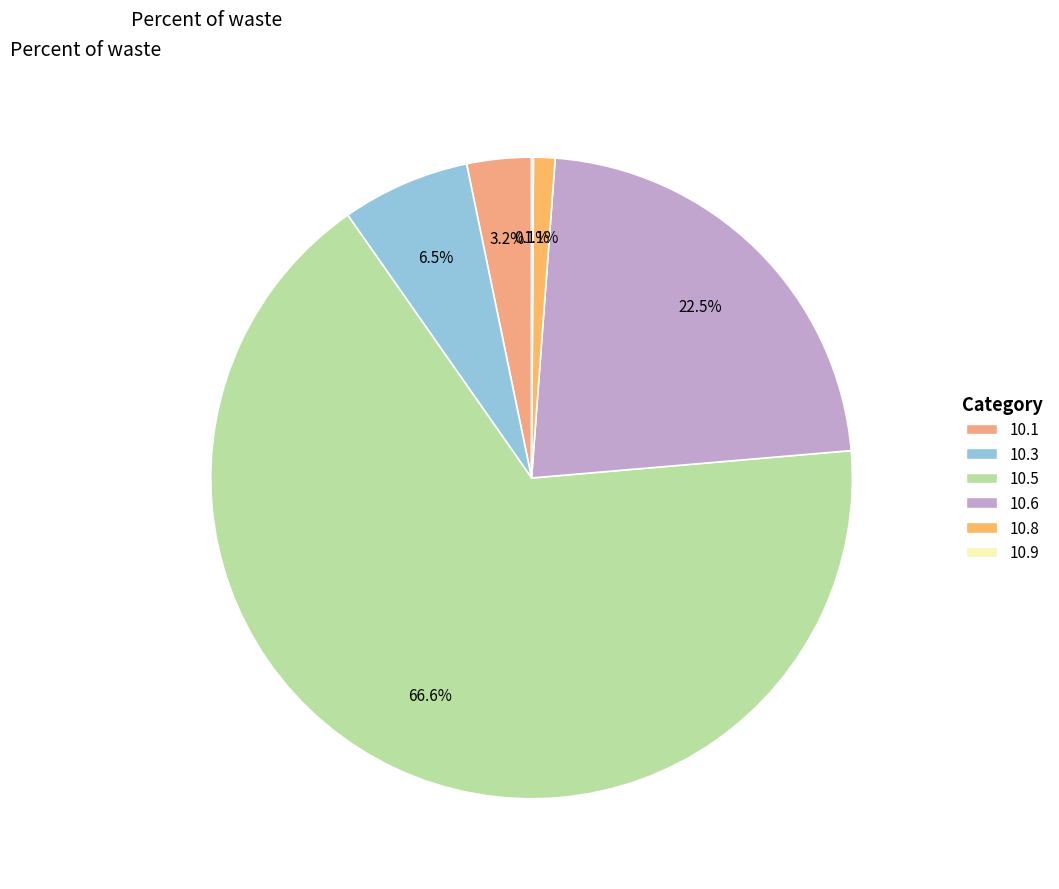

To the nearest percent, what is the combined percentage of 10.5 and 10.3?

73%